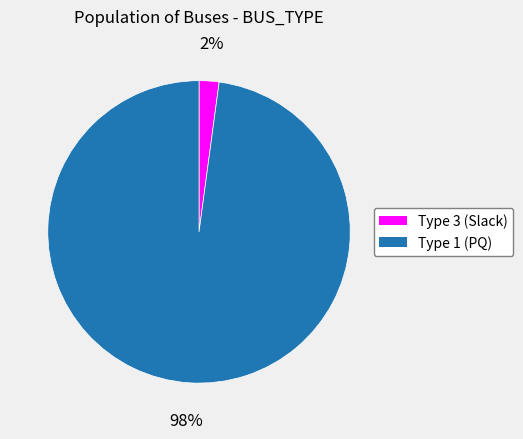

Is there any slice that represents more than half of the pie?

Yes